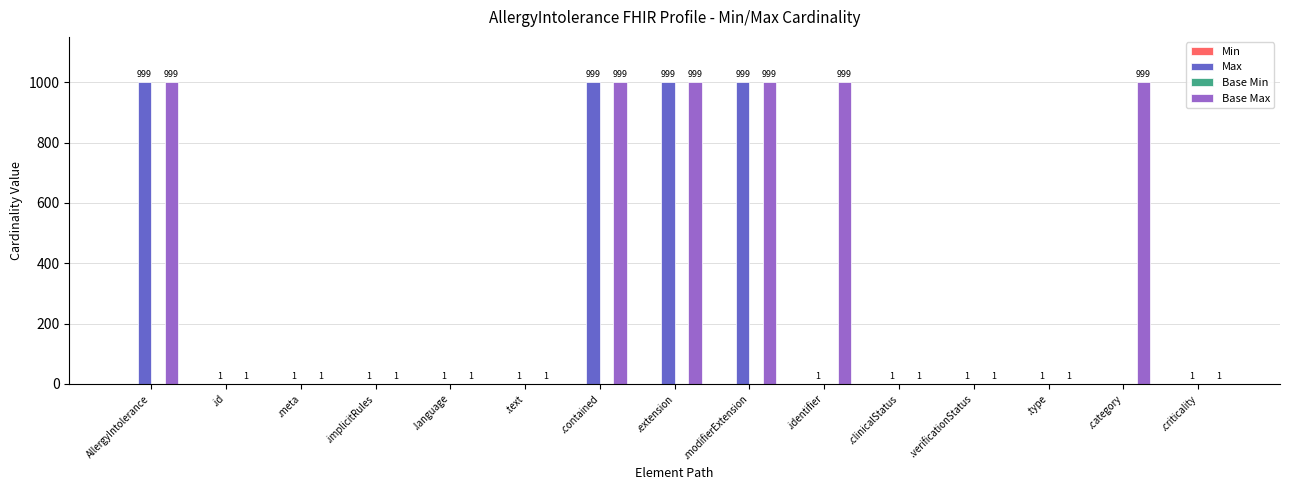

Reading left to right, what are all the values shown in this chart?

Max: AllergyIntolerance=999	.id=1	.meta=1	.implicitRules=1	.language=1	.text=1	.contained=999	.extension=999	.modifierExtension=999	.identifier=1	.clinicalStatus=1	.verificationStatus=1	.type=1	.category=0	.criticality=1
Base Max: AllergyIntolerance=999	.id=1	.meta=1	.implicitRules=1	.language=1	.text=1	.contained=999	.extension=999	.modifierExtension=999	.identifier=999	.clinicalStatus=1	.verificationStatus=1	.type=1	.category=999	.criticality=1